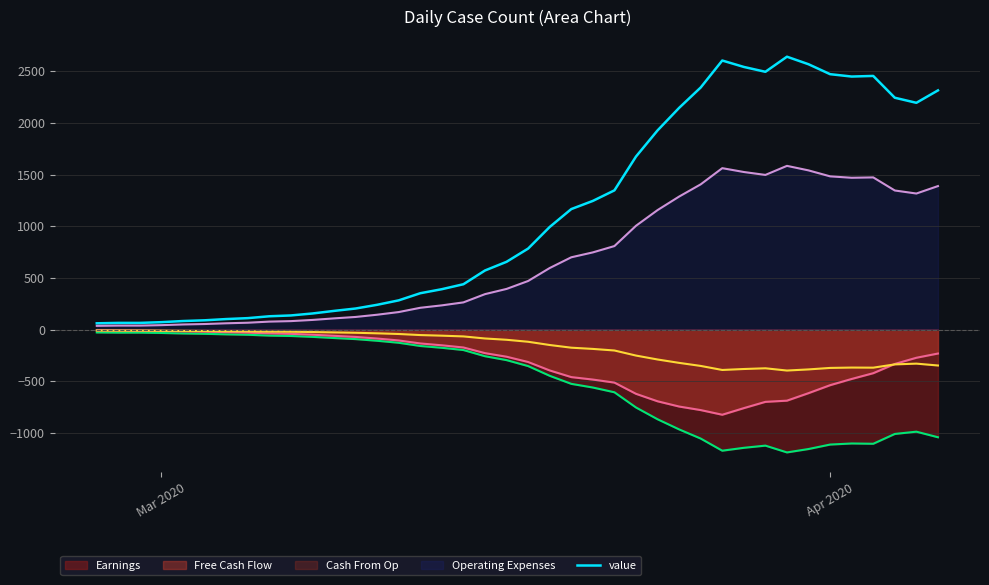

True or false: there are more than 2 points higher than both neighbors.

True